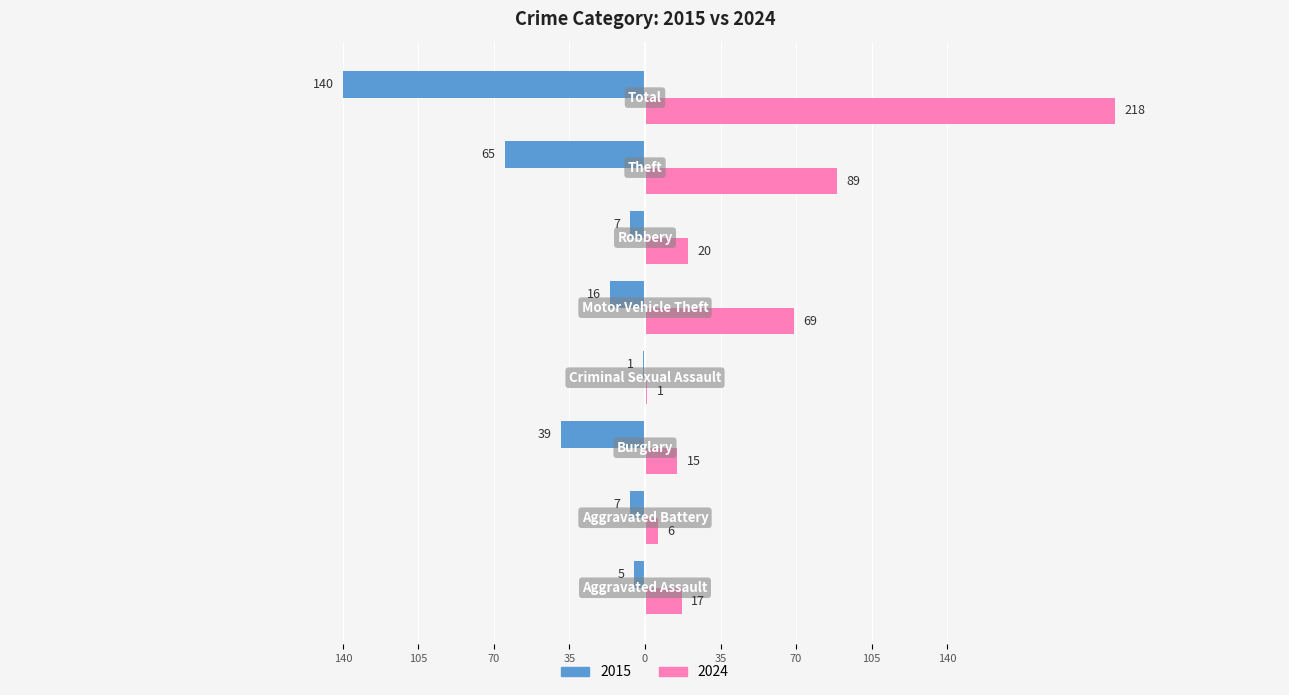

Reading right to left, transcribe all the data shown in this chart.

2015: Total=-140	Theft=-65	Robbery=-7	Motor Vehicle Theft=-16	Criminal Sexual Assault=-1	Burglary=-39	Aggravated Battery=-7	Aggravated Assault=-5
2024: Total=218	Theft=89	Robbery=20	Motor Vehicle Theft=69	Criminal Sexual Assault=1	Burglary=15	Aggravated Battery=6	Aggravated Assault=17